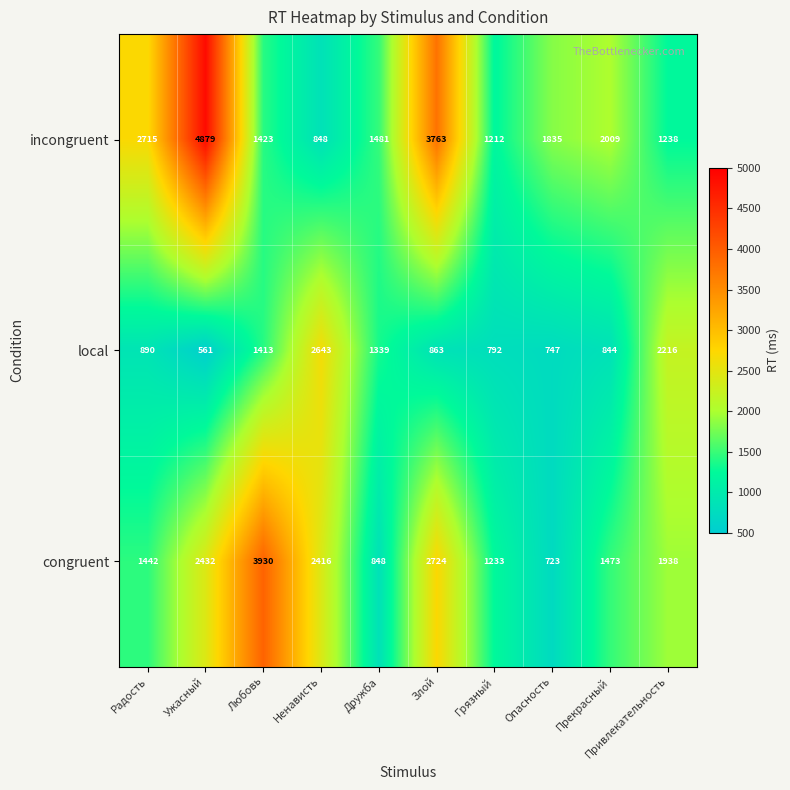

What is the difference between the highest and lowest values at Прекрасный?

1165